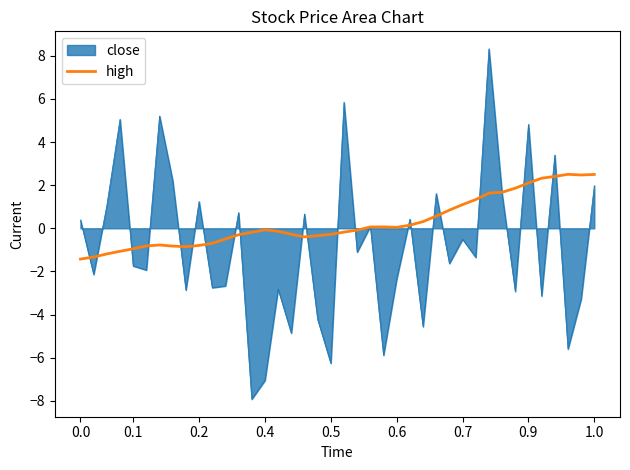

List the series in order of their peak value, lowest first.

high, close